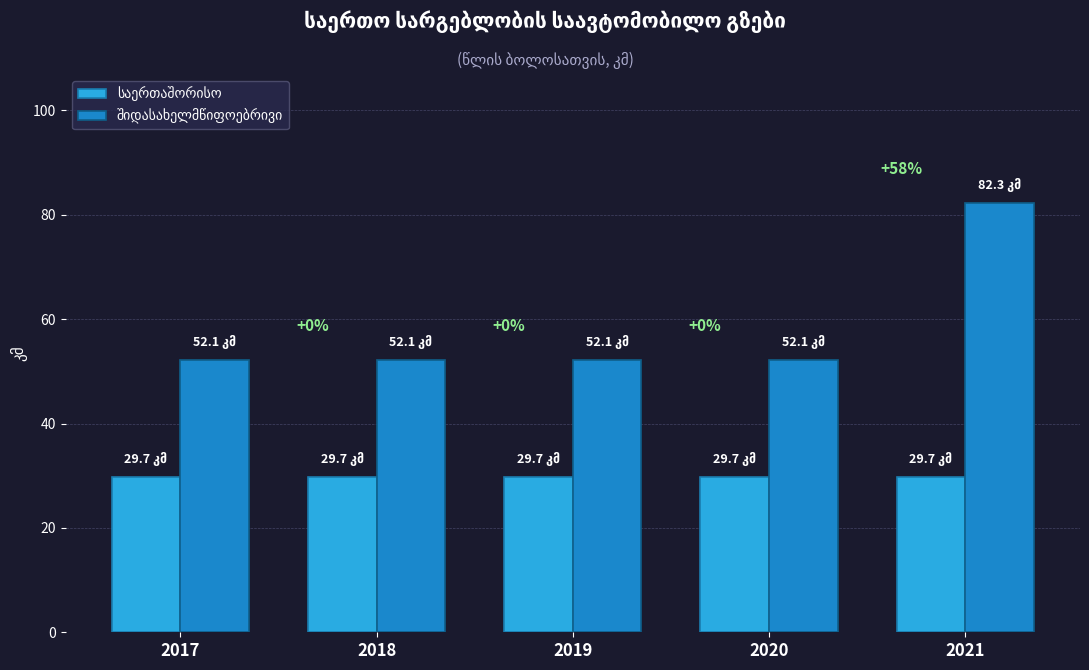

What is the difference between the highest and lowest values at 2021?

52.6